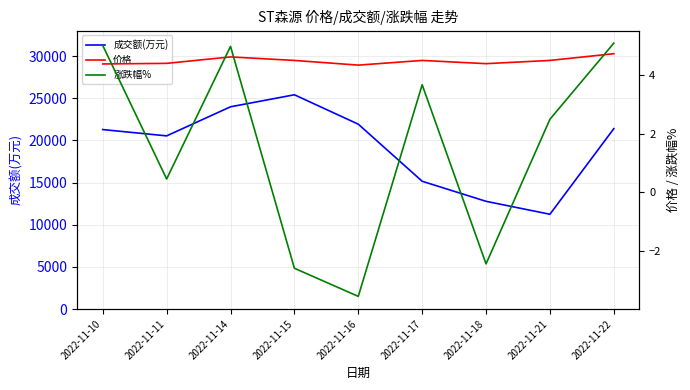

True or false: 价格 and 成交额(万元) intersect in this chart.

False